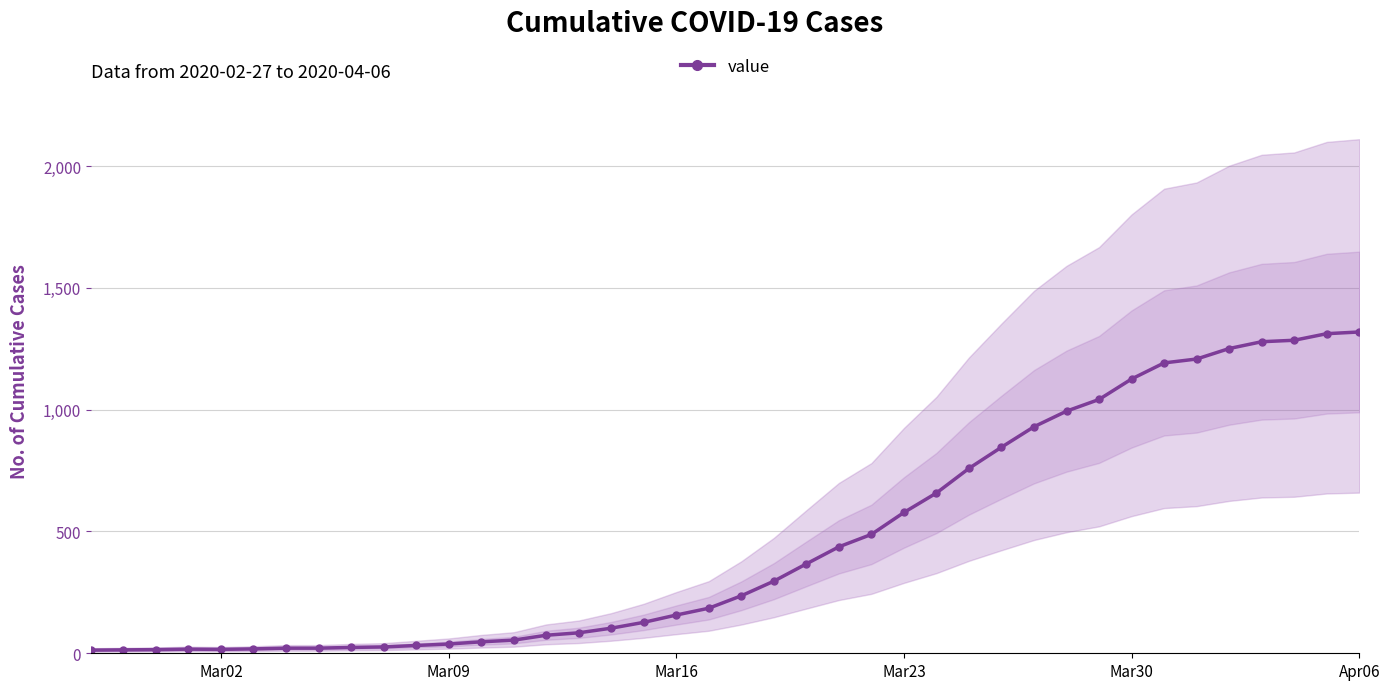

Does the chart have visible grid lines?

Yes